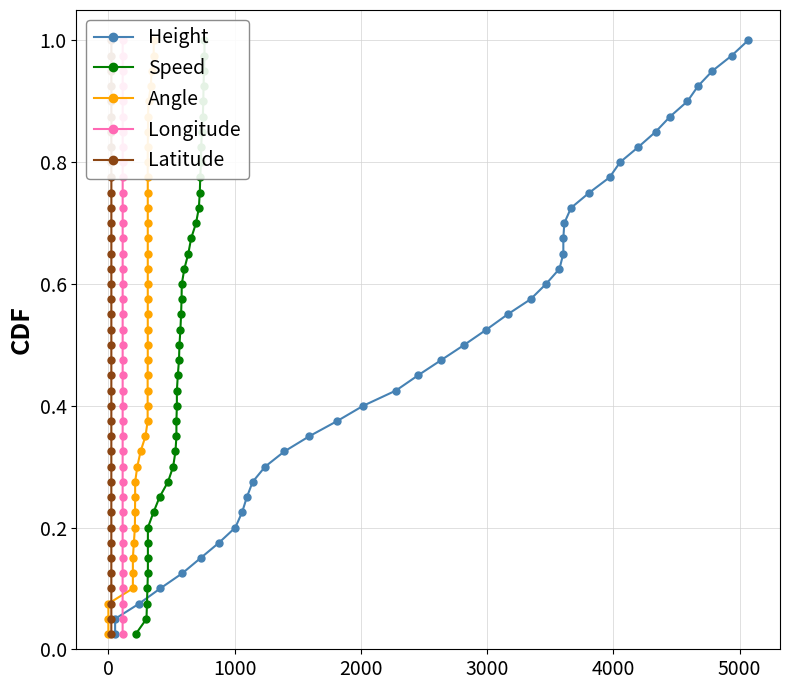

What is the value of the Longitude point at the 26th from the left?

0.7